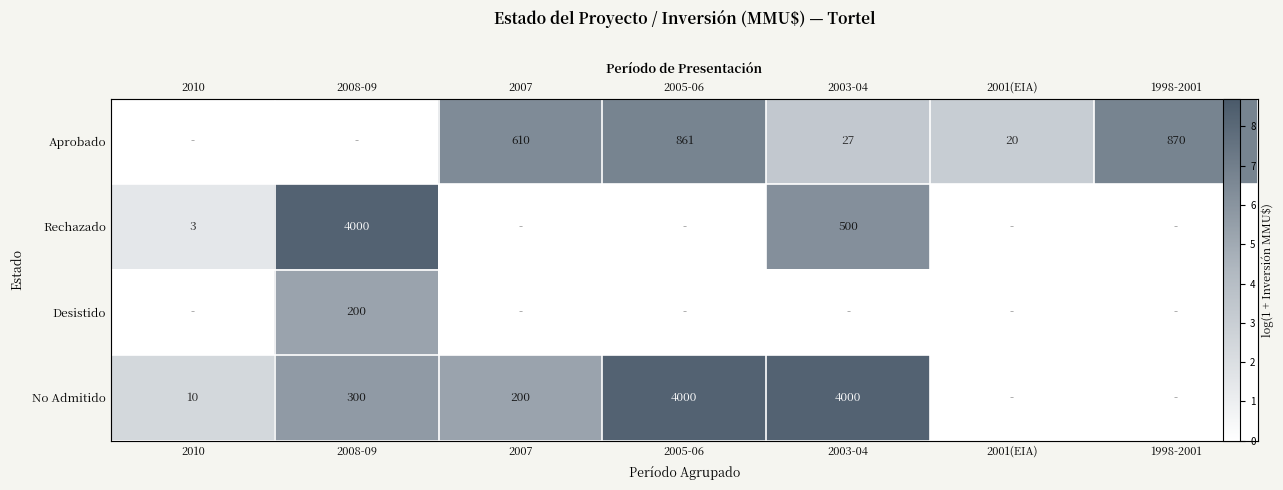

How many distinct data groups are displayed?

4